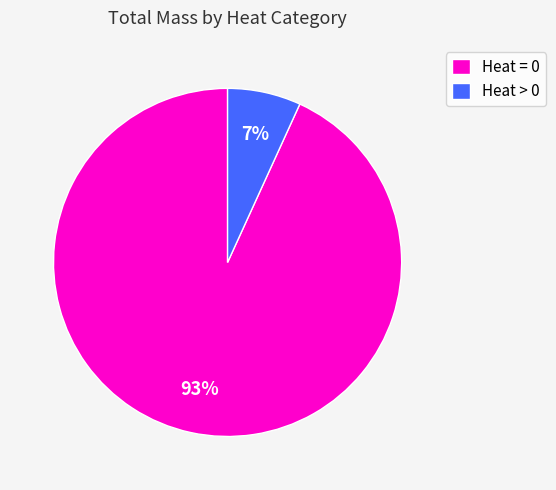

Which category has the smallest portion of the pie?

Heat > 0